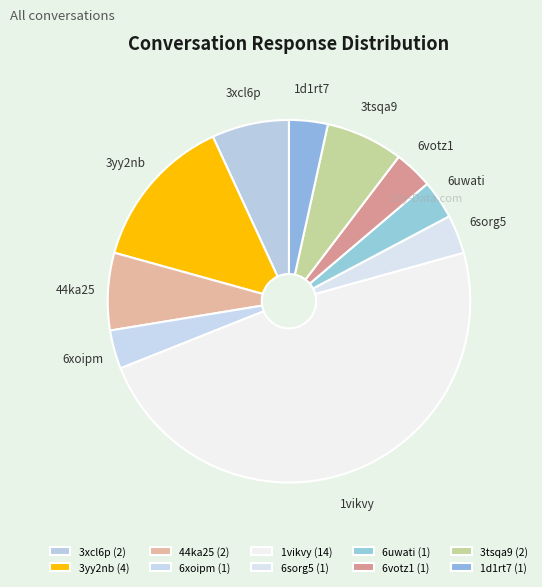

What is the ratio of the value at 44ka25 to the value at 1vikvy?

0.1